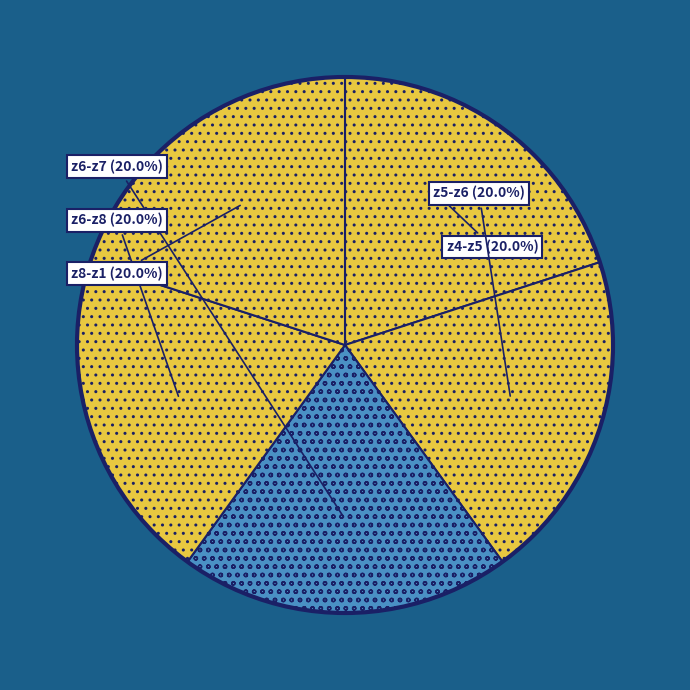

True or false: z6-z7 accounts for 7% of the total.

False